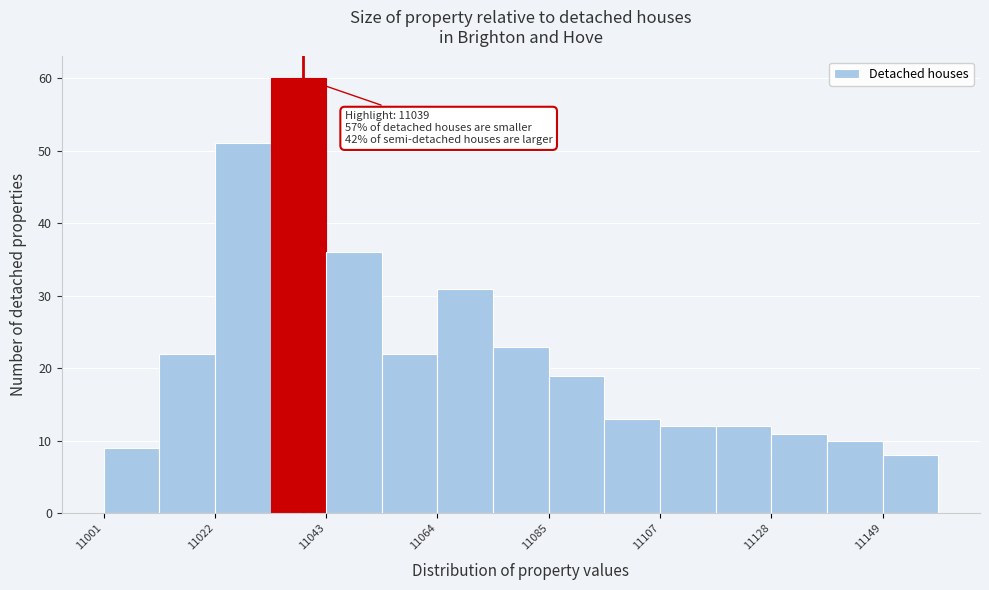

Read against the x-axis, roughly where is the centre of the tallest bar?

11040